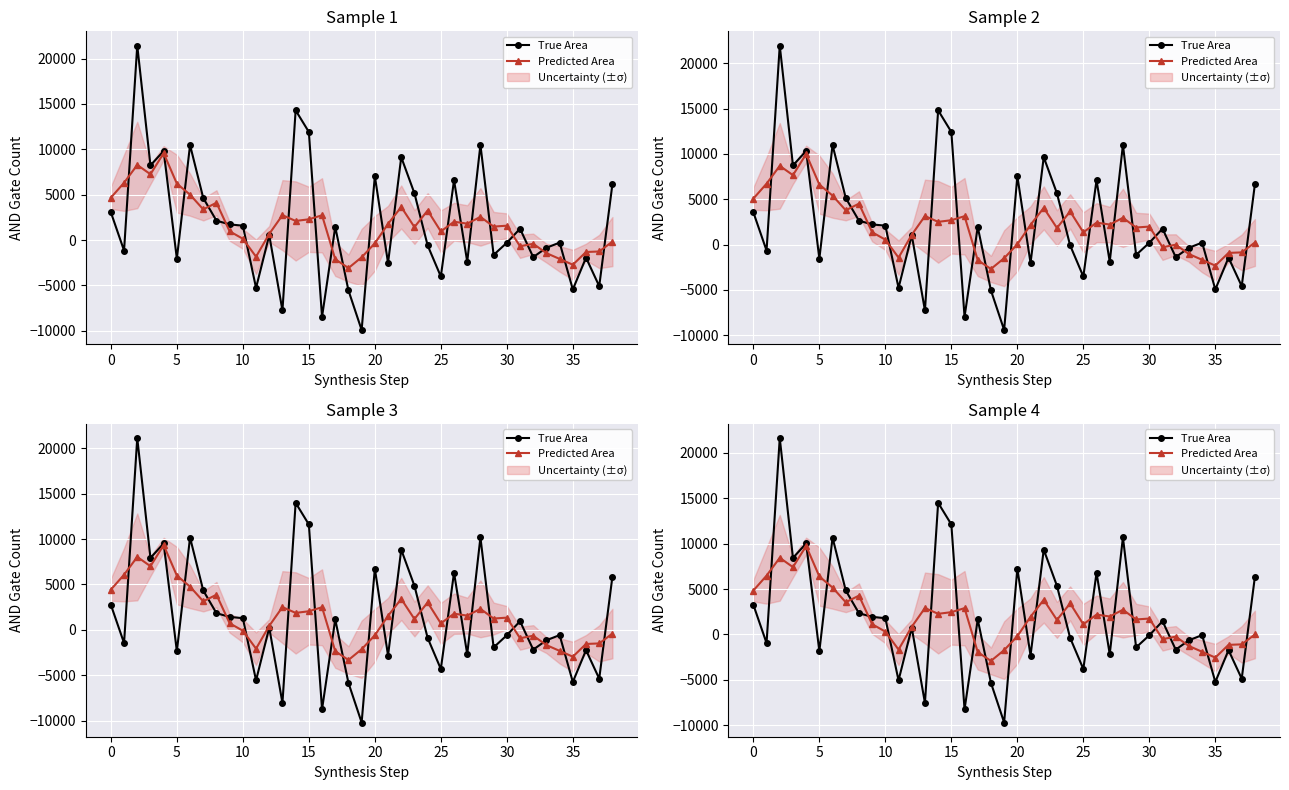

Between 16 and 23, which series saw the biggest shift?

True Area